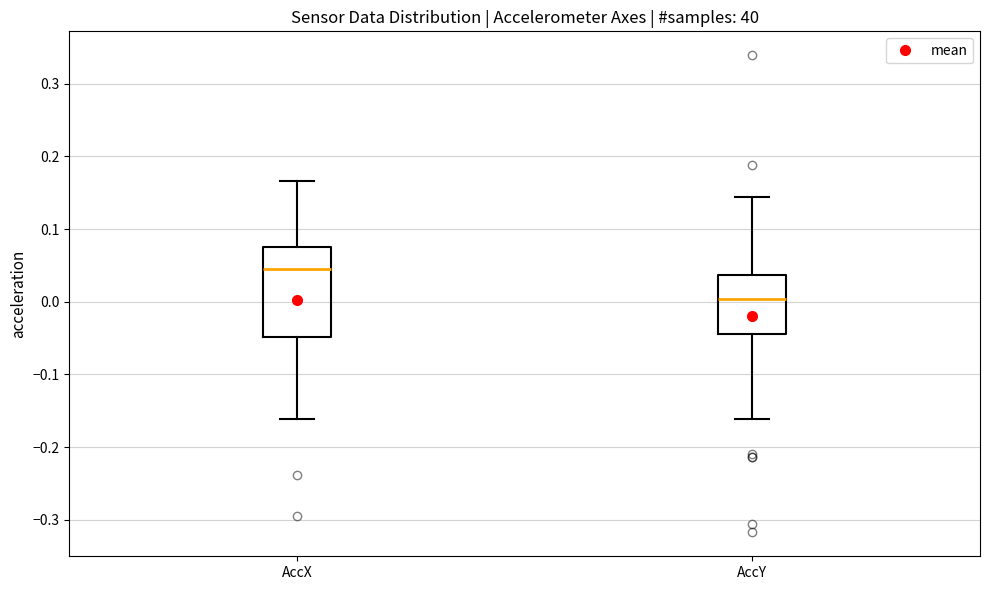

Where is the lower edge of the box for AccY on the y-axis? The values are not printed on the chart, so give them approximately, as read against the axis.

-0.04